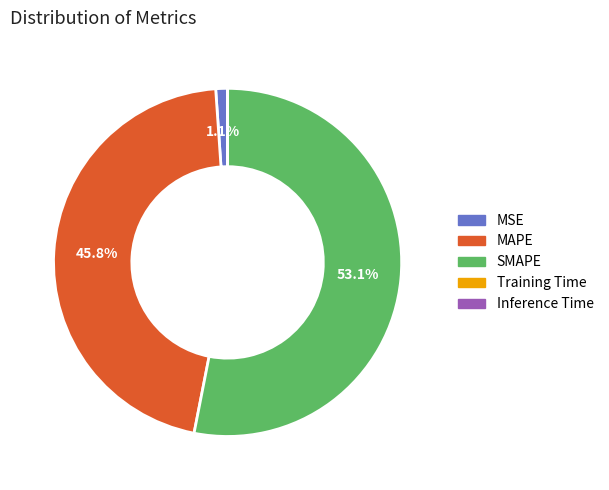

What portion of the pie excludes MAPE?

54.2%